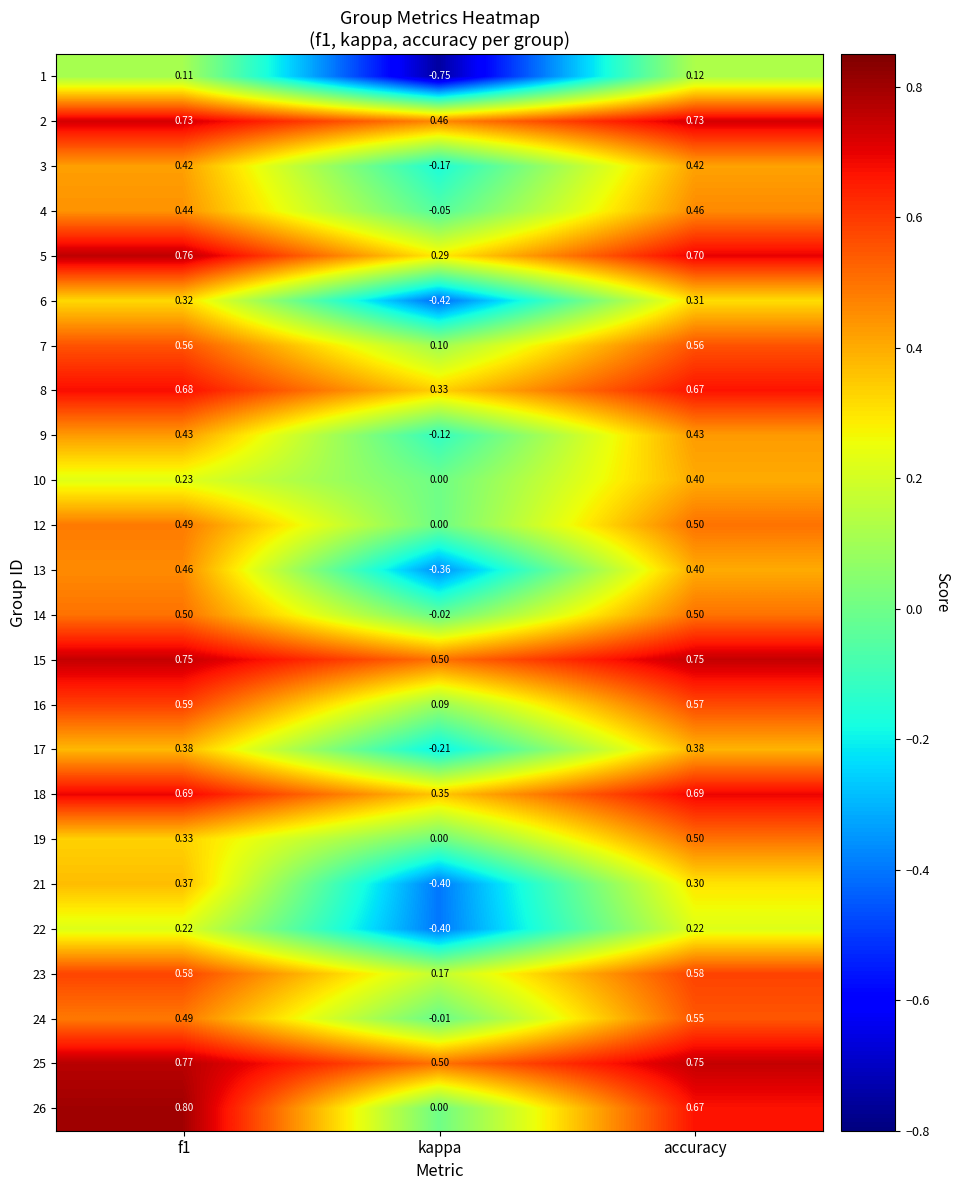

At which category is the sum across all series the highest?

accuracy